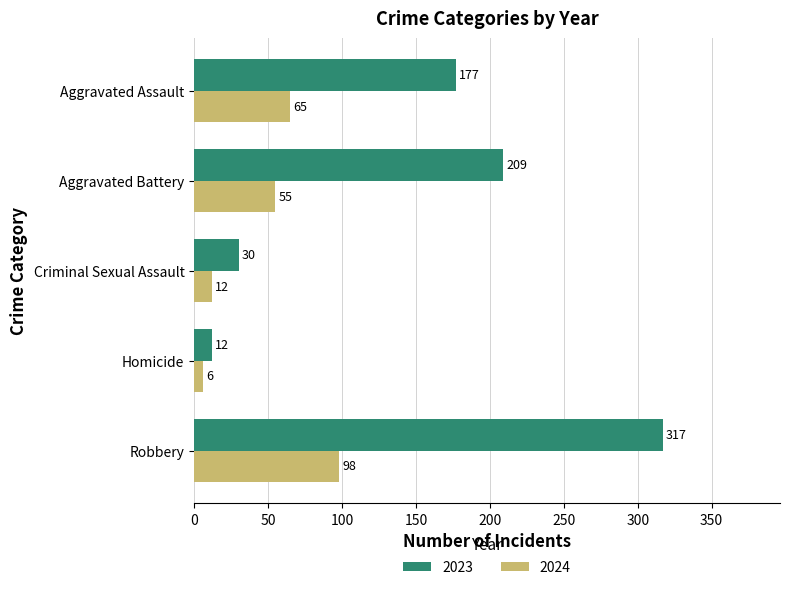

Rank the series by their maximum value, from lowest to highest.

2024, 2023